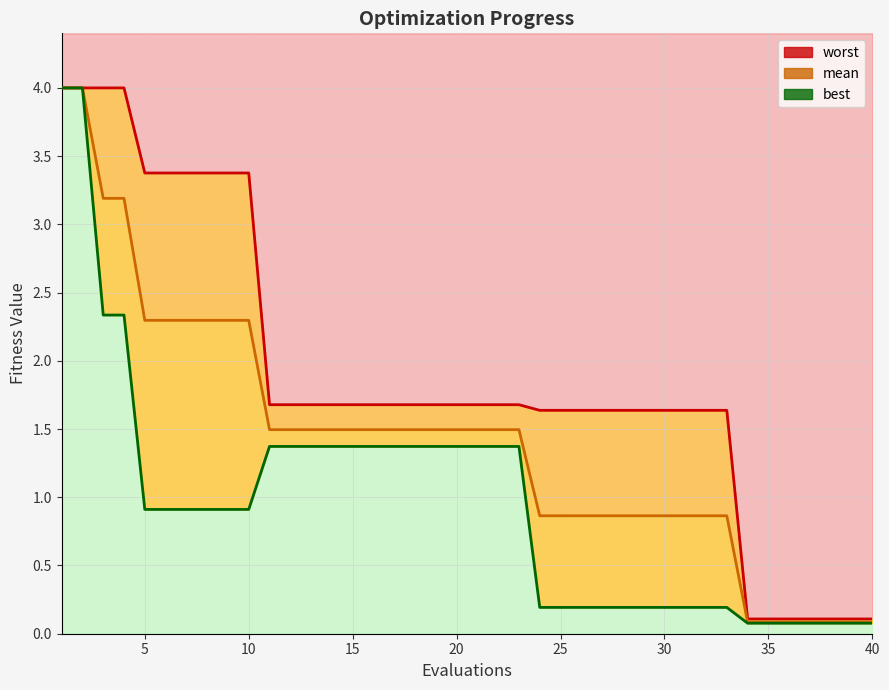

What is the value of the mean point at the 29th from the left?

0.9